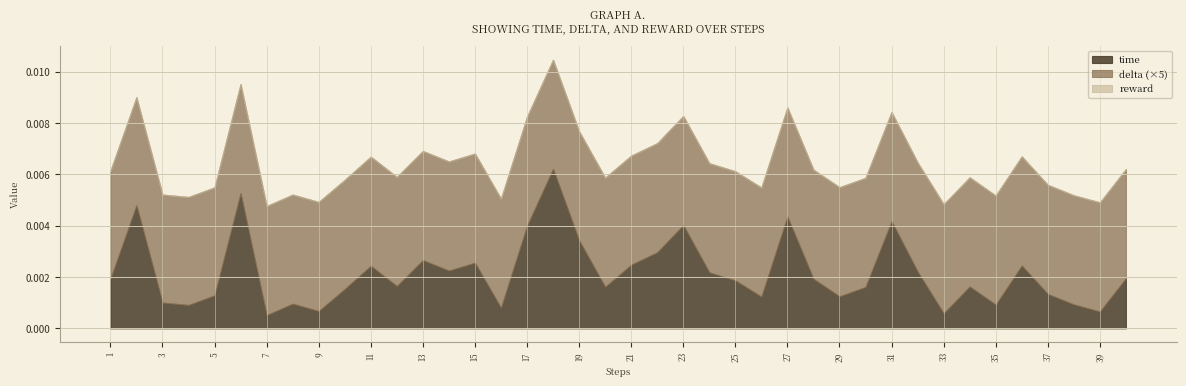

Which series has the largest range (max minus min)?

time